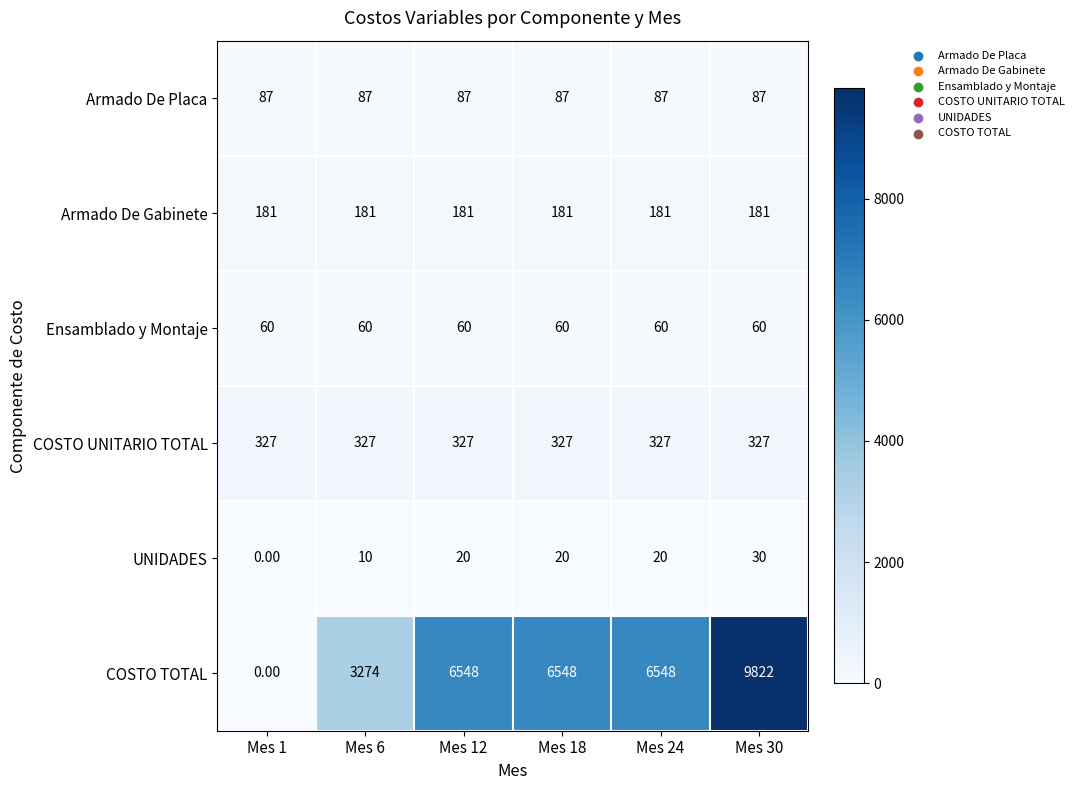

What is the sum of all UNIDADES values?

100